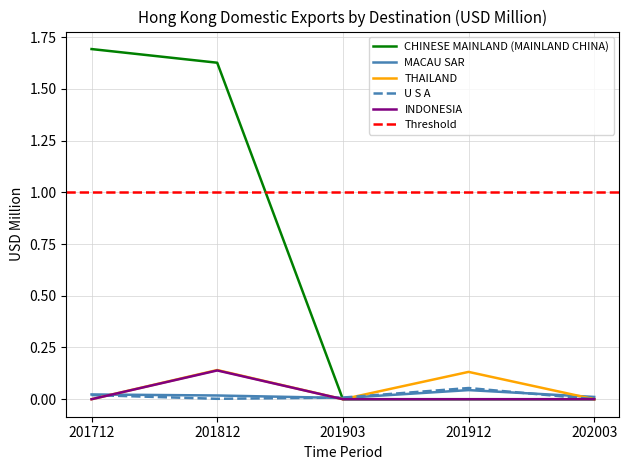

Reading right to left, extract all data points from this chart.

CHINESE MAINLAND (MAINLAND CHINA): 202003=0.0	201912=0.0	201903=0.0	201812=1.6	201712=1.7
MACAU SAR: 202003=0.0	201912=0.0	201903=0.0	201812=0.0	201712=0.0
THAILAND: 202003=0.0	201912=0.1	201903=0.0	201812=0.1	201712=0.0
U S A: 202003=0.0	201912=0.1	201903=0.0	201812=0.0	201712=0.0
INDONESIA: 202003=0.0	201912=0.0	201903=0.0	201812=0.1	201712=0.0